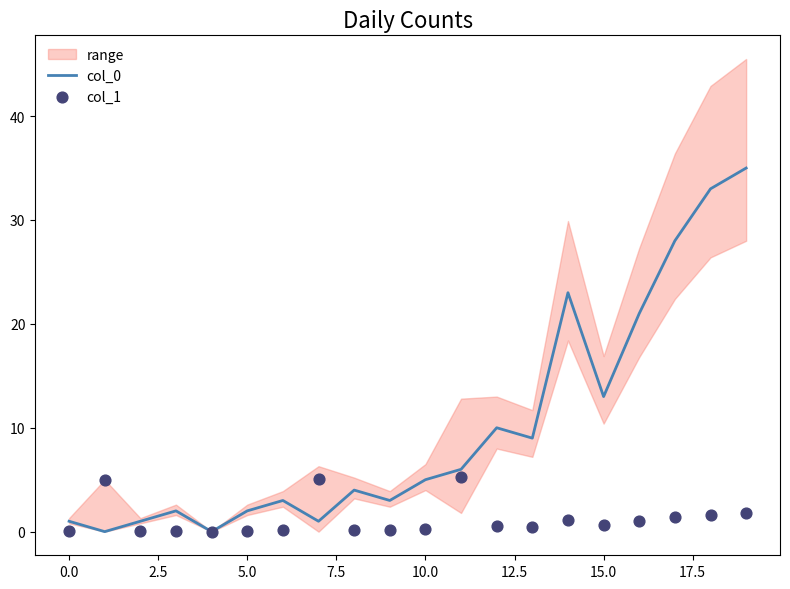

Which series has the widest spread of Y values?

col_0